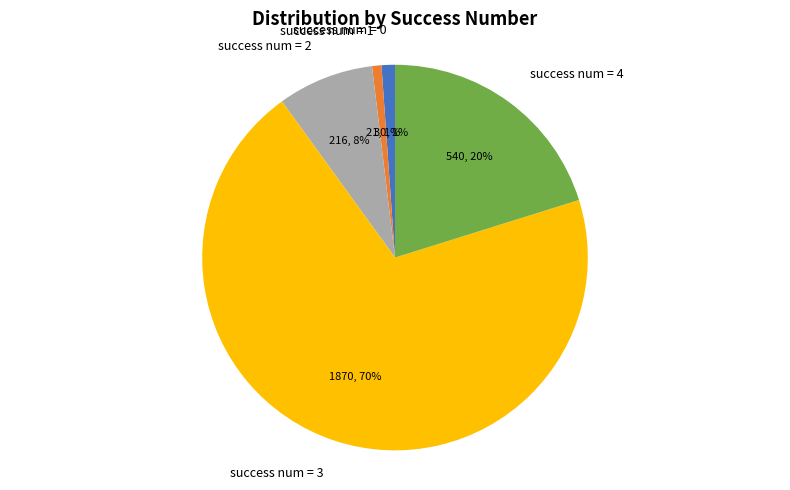

What is the ratio of the value at success num = 2 to the value at success num = 4?

0.4